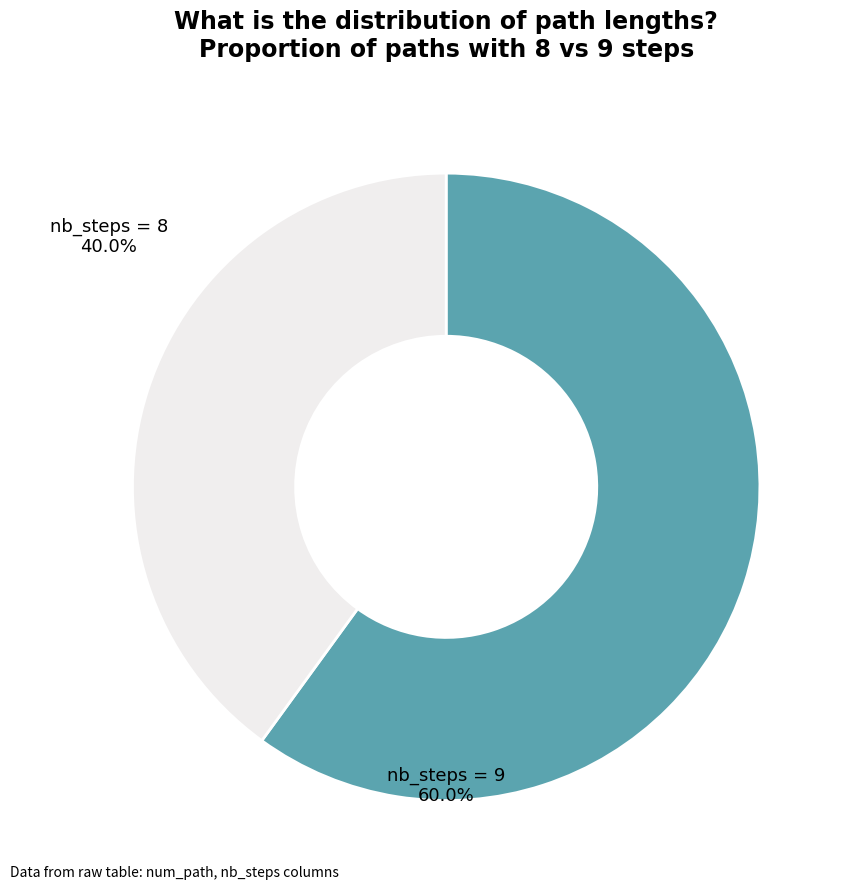

Is there a majority slice in this chart?

Yes